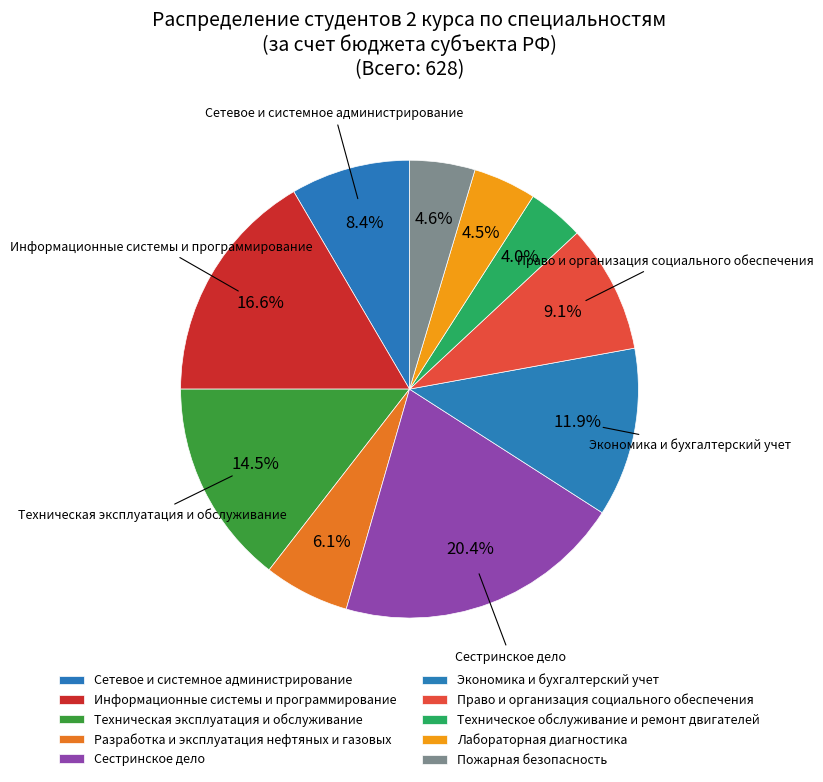

Which has a higher value, Техническая эксплуатация и обслуживание or Разработка и эксплуатация нефтяных и газовых?

Техническая эксплуатация и обслуживание